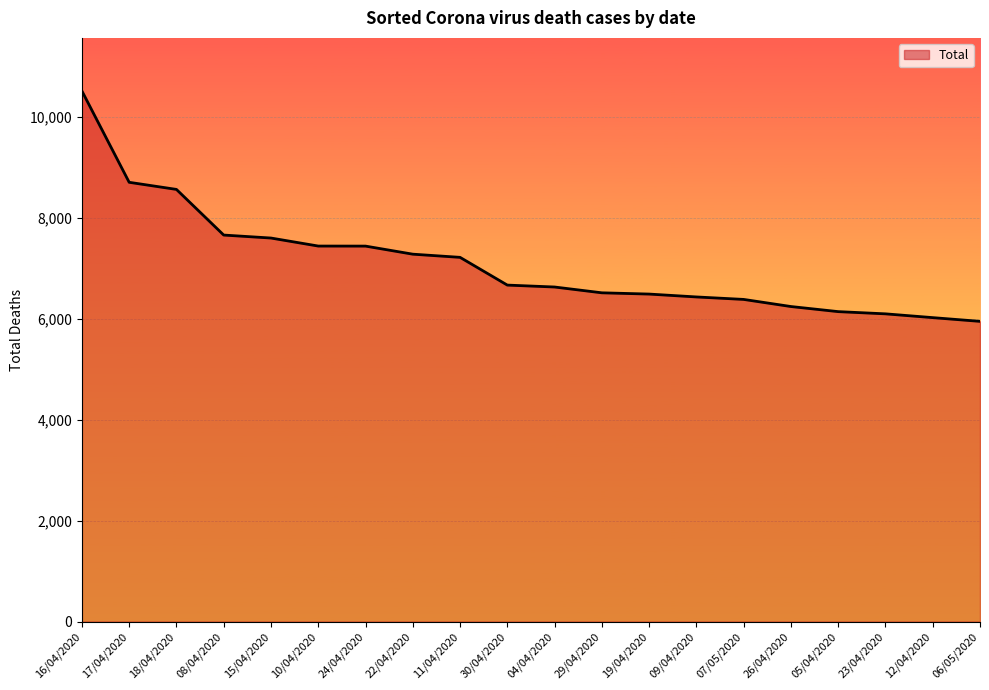

What is the maximum value shown in the chart?

10520